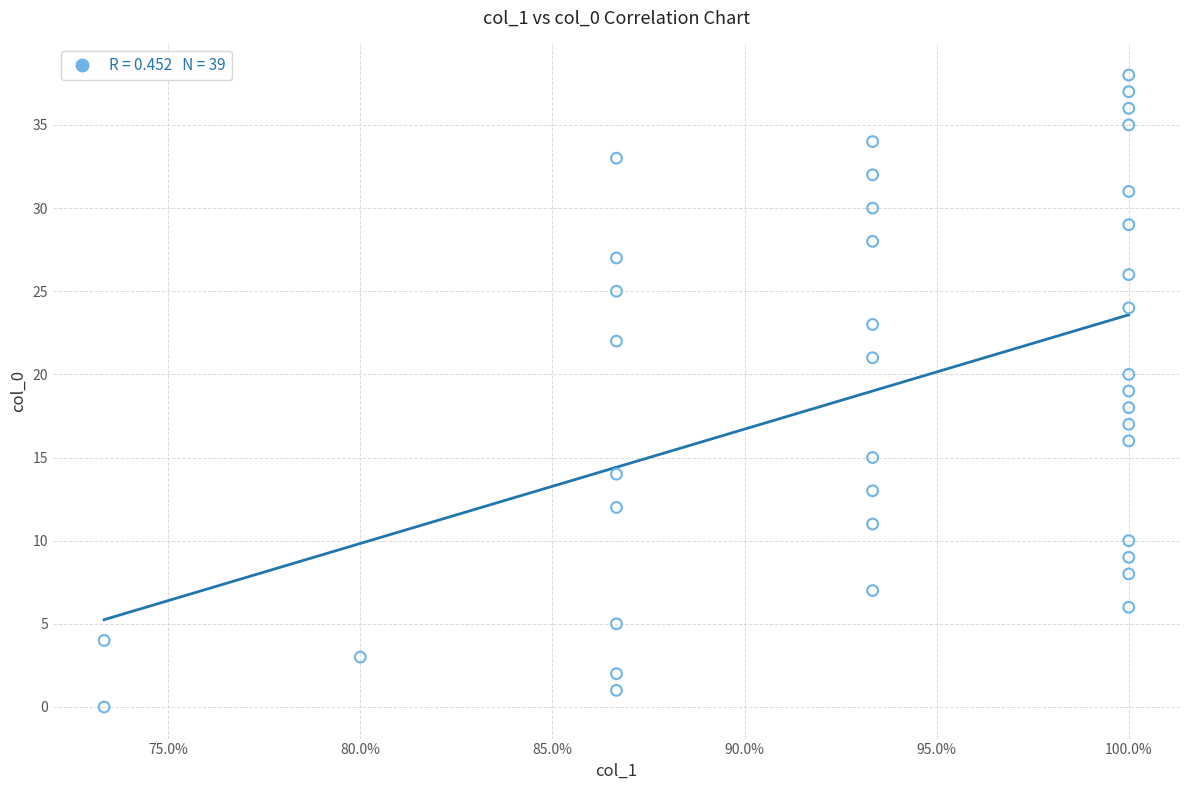

What is the range of Y values (max minus min)?

38